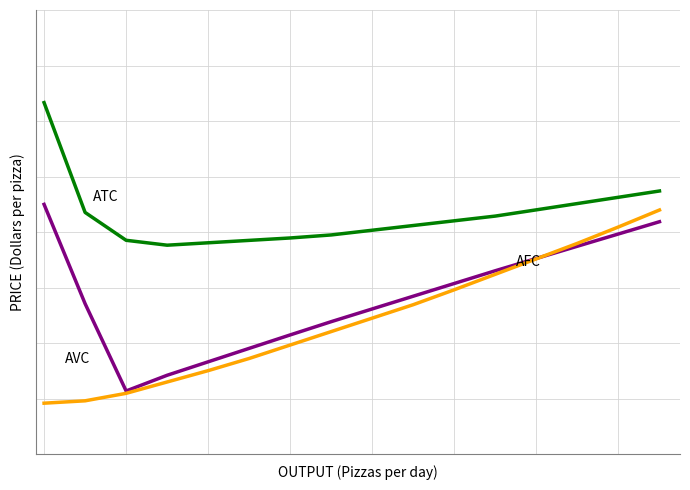

Reading left to right, list all the values displayed in this chart.

ATC: 0=73.3	1=53.5	2=48.5	3=47.6	4=48.1	5=48.5	6=48.9	7=49.5	8=50.3	9=51.2	10=52.0	11=52.9	12=54.0	13=55.1	14=56.3	15=57.4
AVC: 0=55.0	1=37.1	2=21.4	3=24.2	4=26.6	5=29.1	6=31.5	7=33.9	8=36.2	9=38.5	10=40.7	11=43.0	12=45.2	13=47.5	14=49.7	15=51.9
AFC: 0=19.2	1=19.6	2=21.0	3=23.0	4=25.0	5=27.2	6=29.7	7=32.1	8=34.5	9=36.9	10=39.6	11=42.4	12=45.2	13=48.0	14=50.9	15=54.0